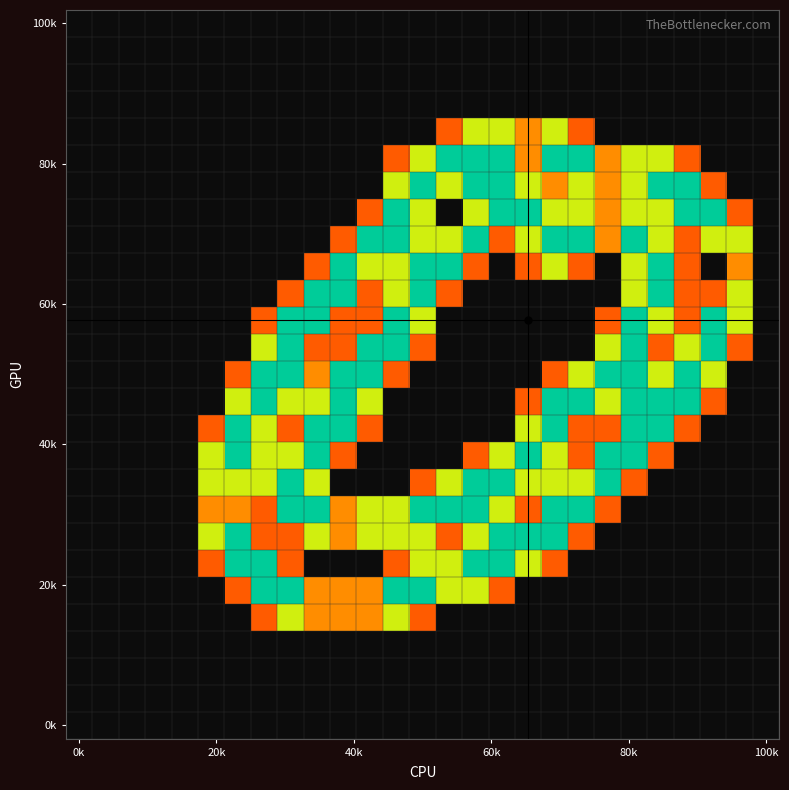

What is the maximum value shown in the chart?

2.0